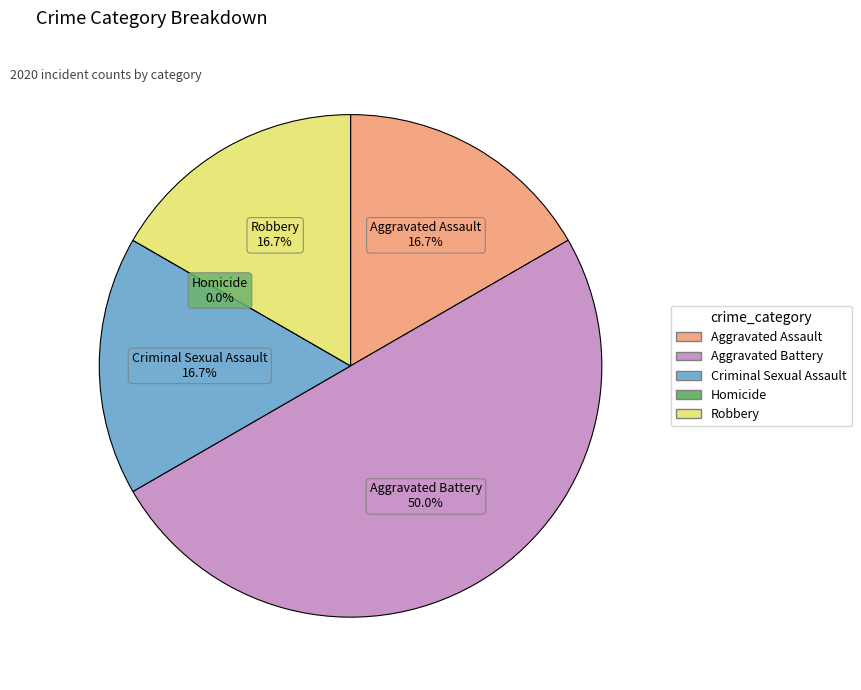

Which slice is the smallest?

Homicide